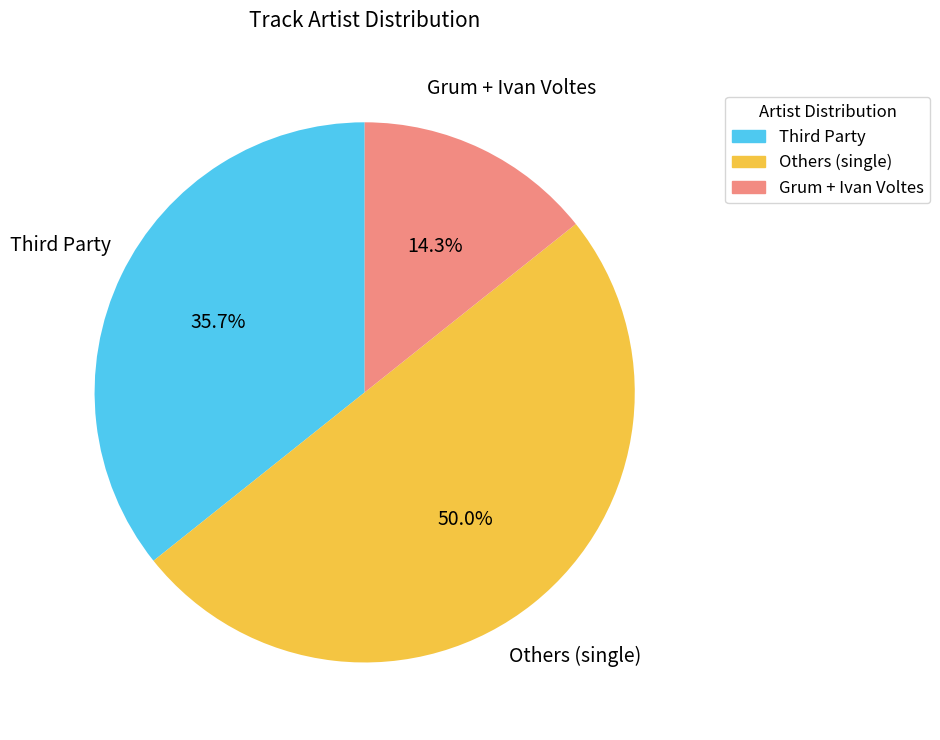

Which slice is the largest?

Others (single)